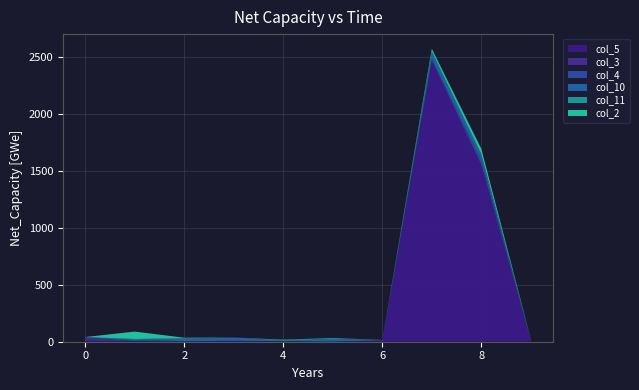

Reading left to right, list all the values displayed in this chart.

col_5: 10	4	2	8	4	1	11	2460	1541	0
col_3: 25	1	0	0	0	0	0	8	15	23
col_4: 6	8	4	0	1	0	2	14	38	0
col_10: 0	5	20	29	3	24	0	60	50	0
col_11: 0	6	4	0	6	8	0	2	0	0
col_2: 0	65	5	0	4	0	2	25	47	0